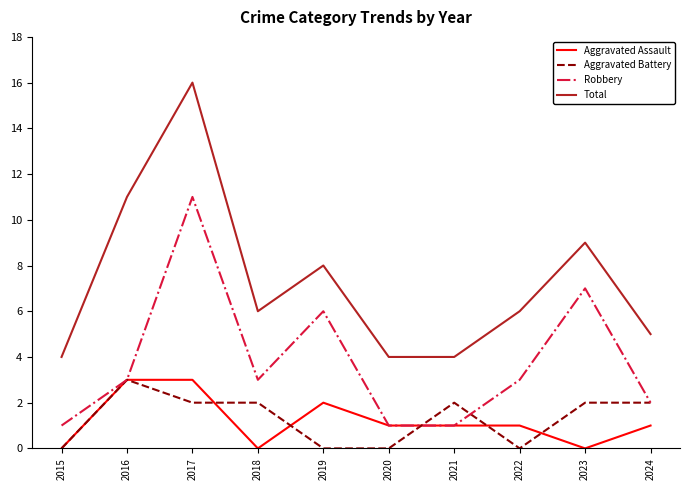

True or false: Aggravated Battery and Total cross at least once.

False